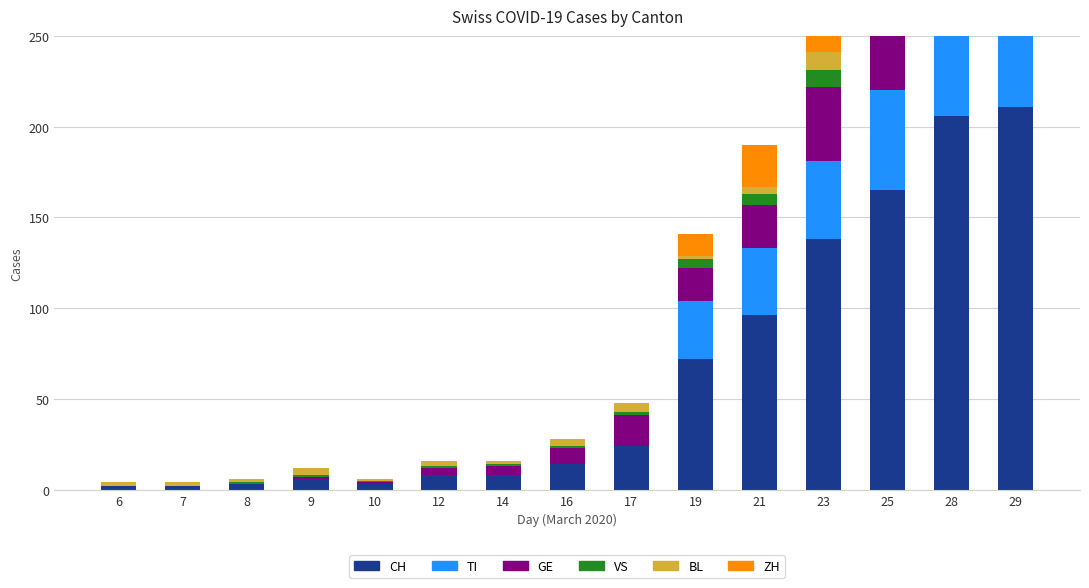

Reading right to left, list all the values displayed in this chart.

CH: 29=211	28=206	25=165	23=138	21=96	19=72	17=24	16=14	14=8	12=8	10=3	9=6	8=3	7=2	6=2
TI: 29=59	28=60	25=55	23=43	21=37	19=32	17=0	16=0	14=0	12=0	10=0	9=0	8=0	7=0	6=0
GE: 29=55	28=54	25=48	23=41	21=24	19=18	17=17	16=9	14=5	12=4	10=1	9=1	8=0	7=0	6=0
VS: 29=21	28=19	25=14	23=9	21=6	19=5	17=2	16=1	14=1	12=1	10=1	9=1	8=1	7=0	6=0
BL: 29=14	28=13	25=8	23=10	21=4	19=2	17=5	16=4	14=2	12=3	10=1	9=4	8=2	7=2	6=2
ZH: 29=46	28=42	25=28	23=27	21=23	19=12	17=0	16=0	14=0	12=0	10=0	9=0	8=0	7=0	6=0